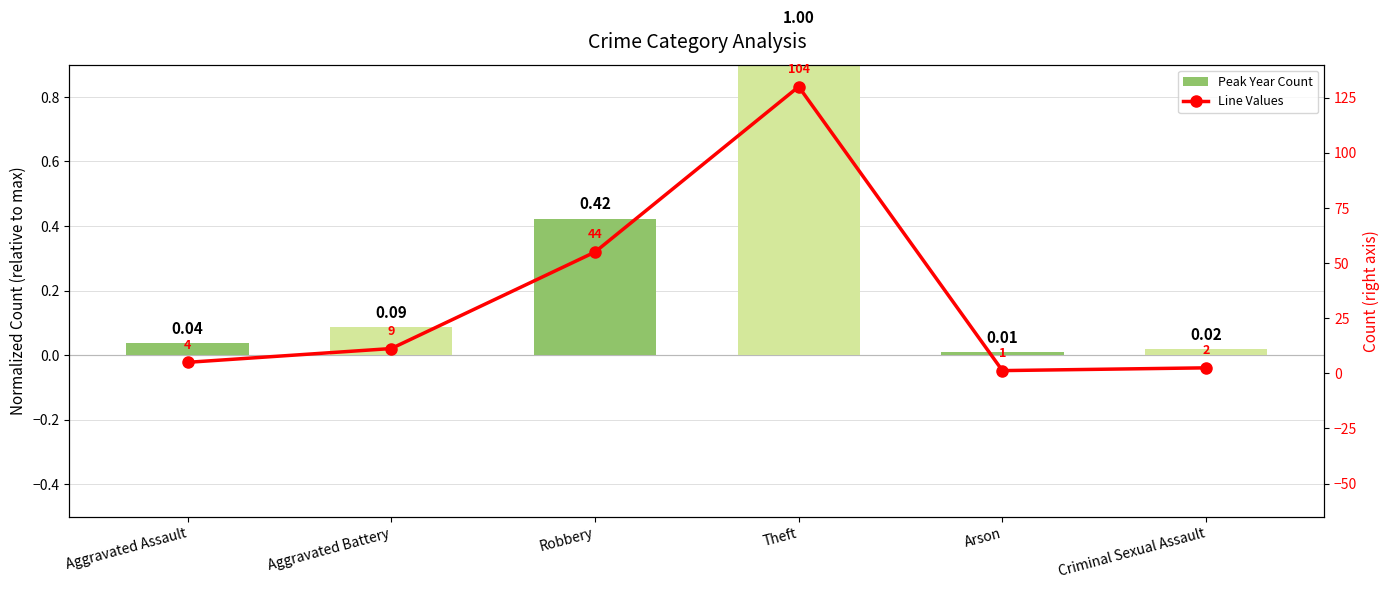

What is the sum of all Line Values values?

205.0